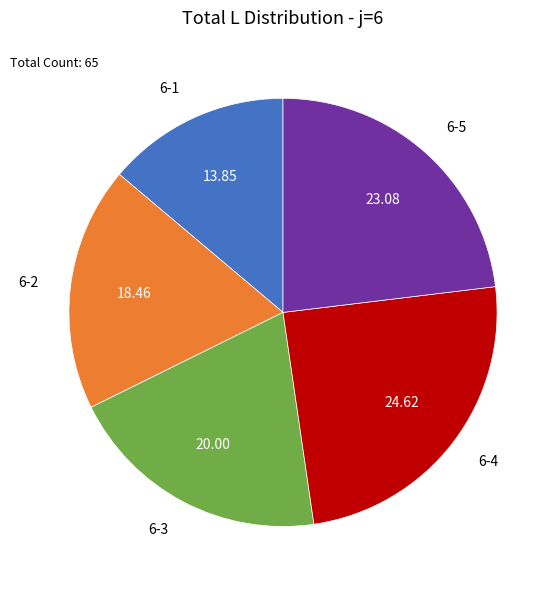

Count the number of slices in the pie.

5